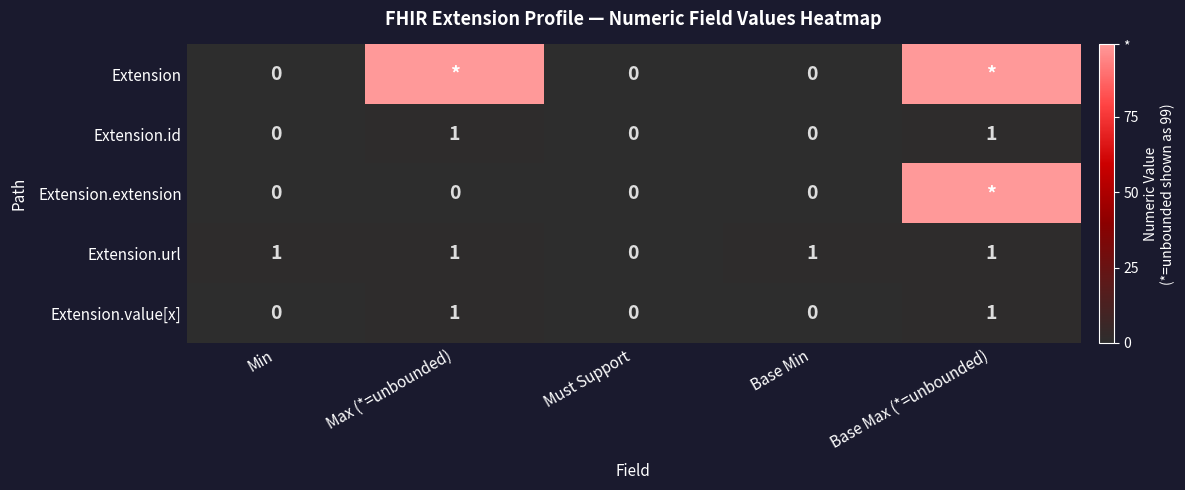

At which category is the sum across all series the highest?

Base Max (*=unbounded)